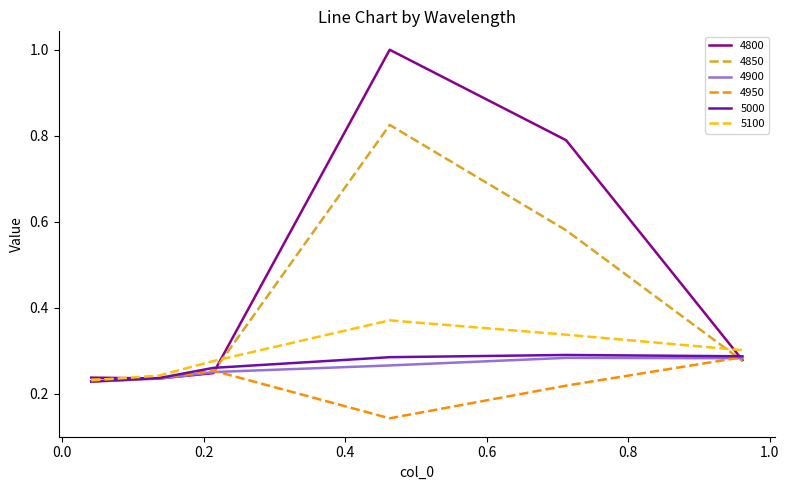

How many 4850 values are between 0 and 1?

6